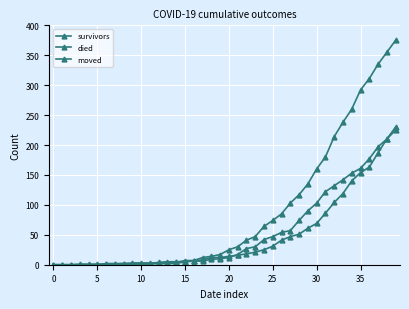

At which category is the sum across all series the highest?

39